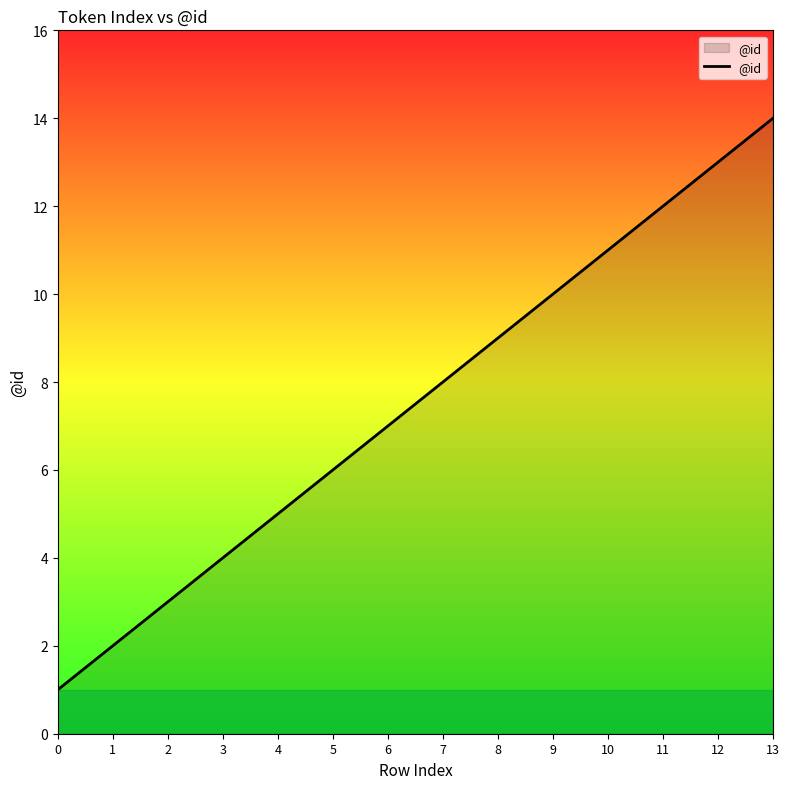

The value at 13 is 9. True or false?

False